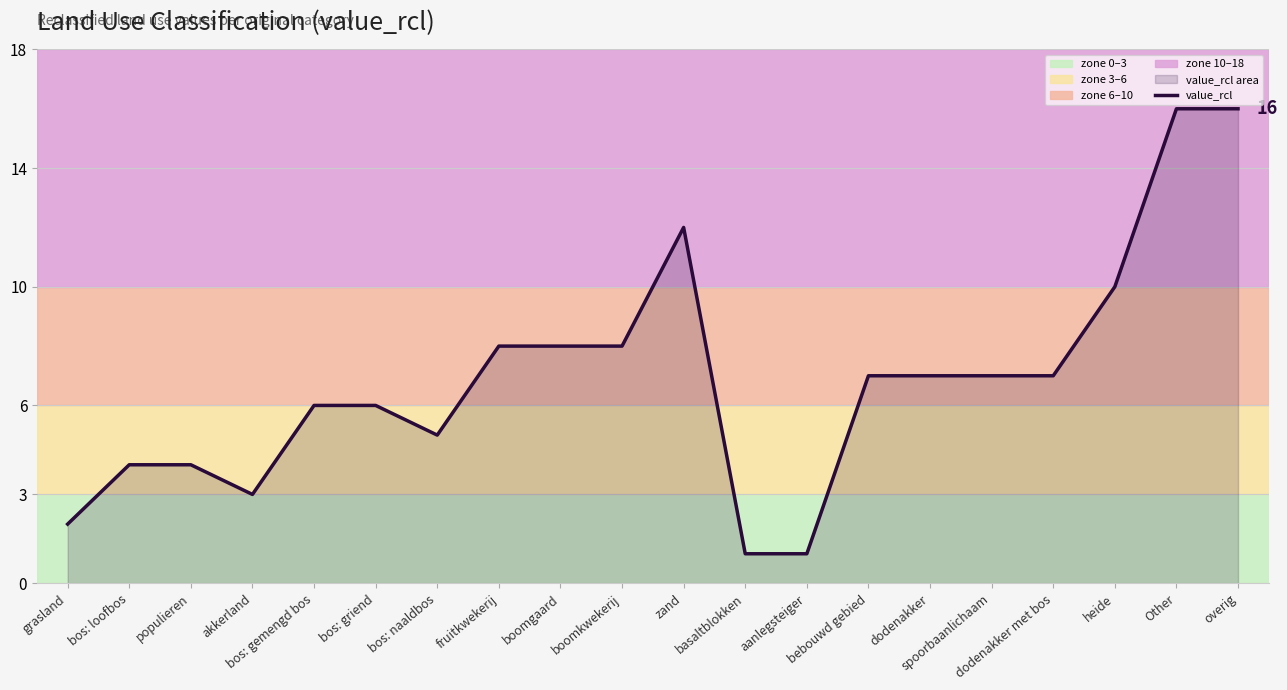

What is the smallest value displayed?

1